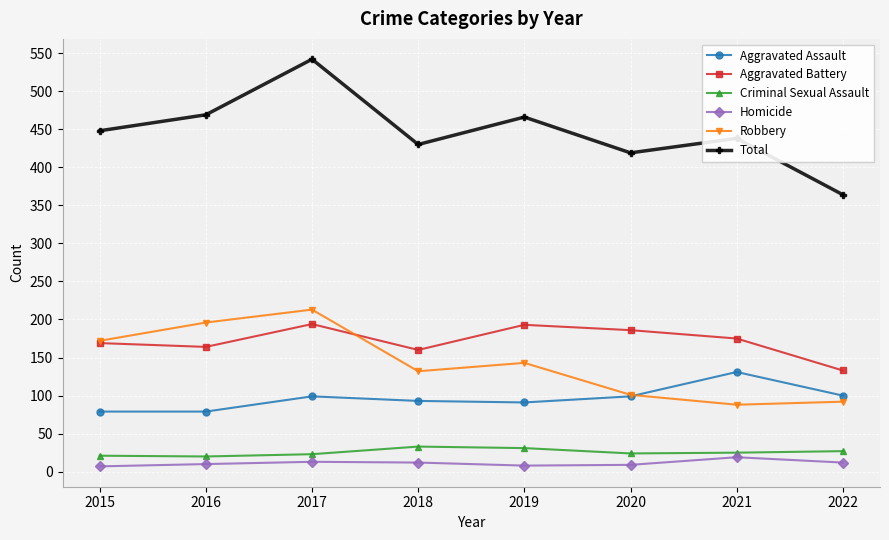

Which series has the largest total across all categories?

Total